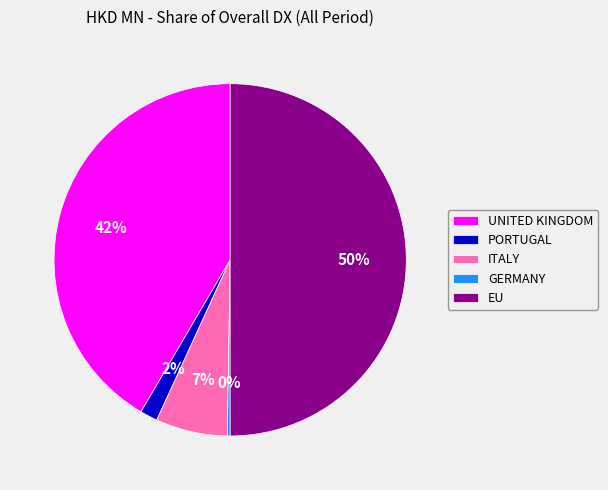

Is it true that UNITED KINGDOM is 42% of the pie?

True